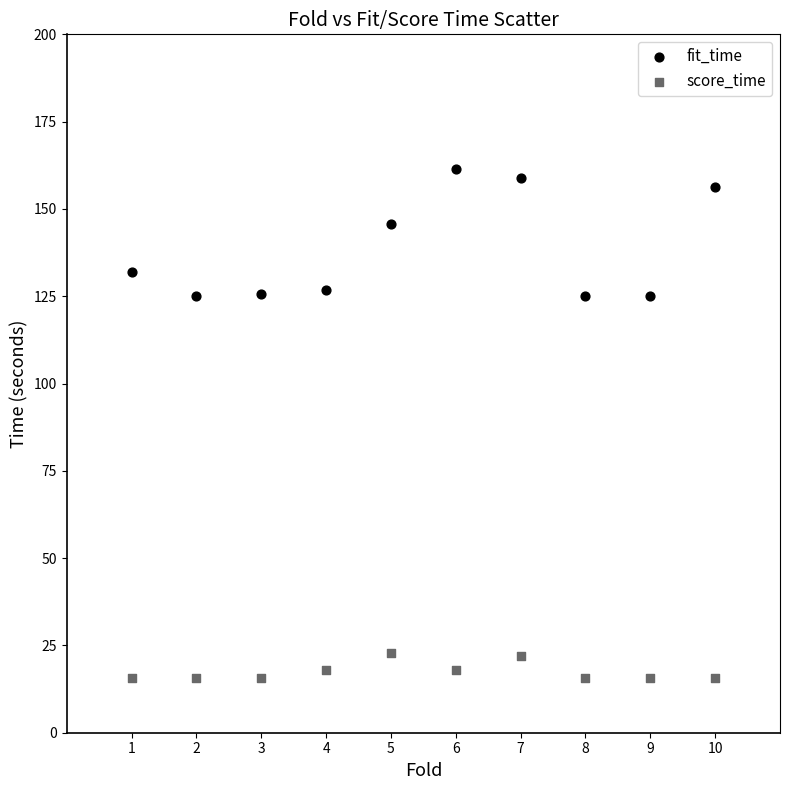

In the fit_time series, what Y value is closest to 143?

145.8